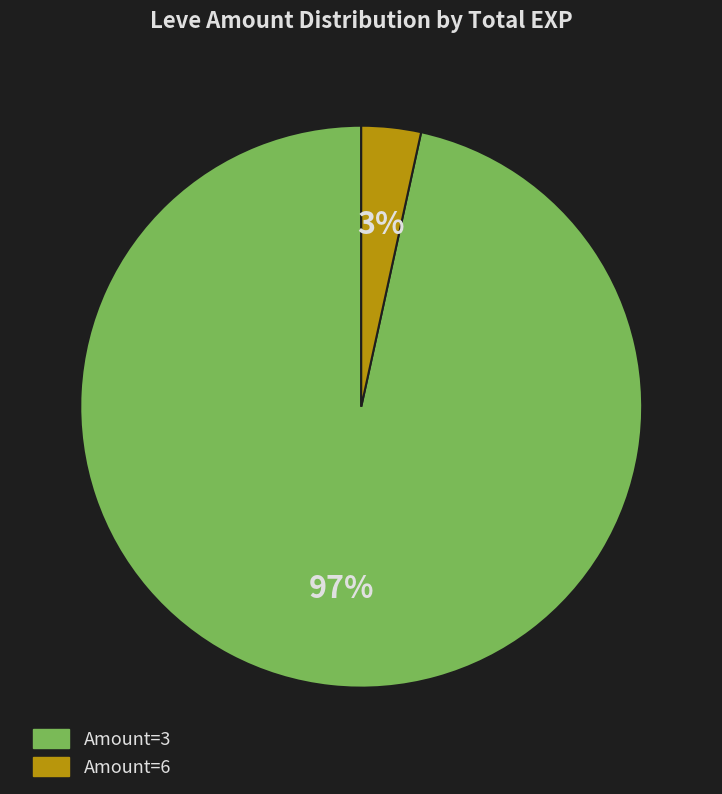

Does any single category account for the majority?

Yes